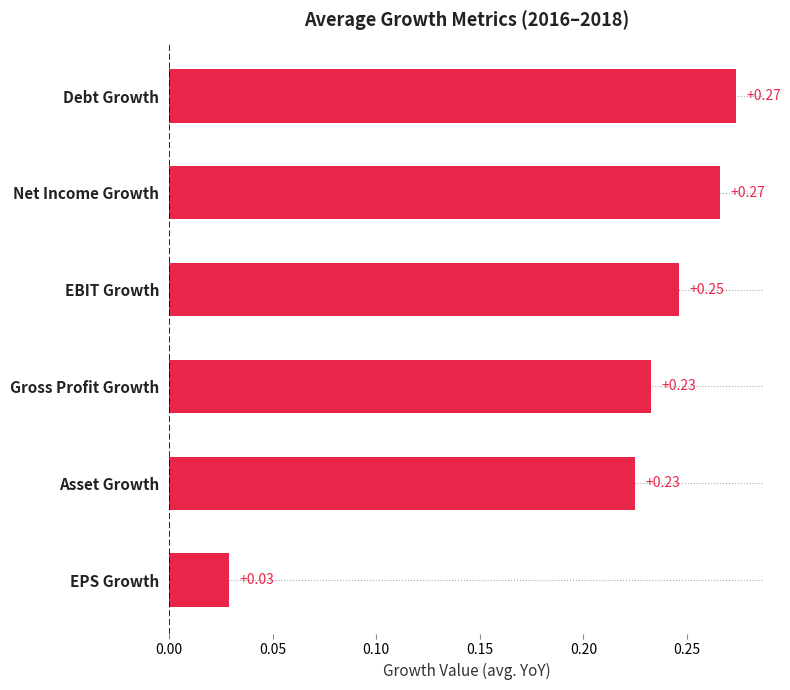

Count the number of categories in the chart.

6